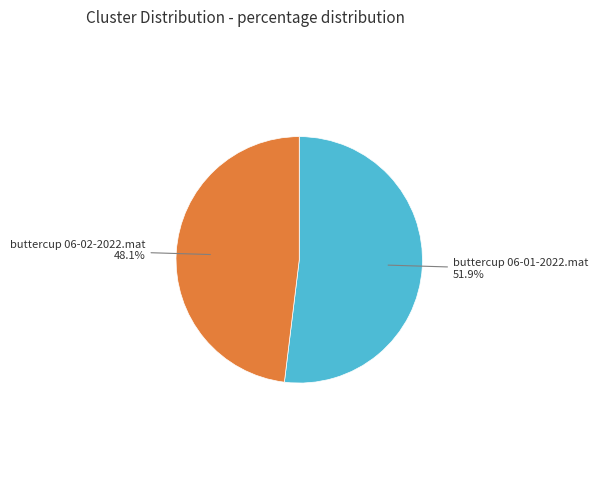

What is the ratio of the value at buttercup 06-01-2022.mat to the value at buttercup 06-02-2022.mat?

1.1